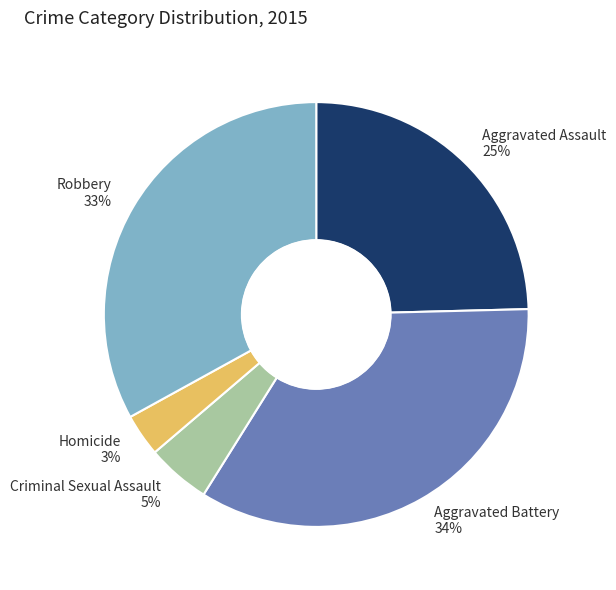

To the nearest percent, what percentage of the pie is Aggravated Assault?

25%